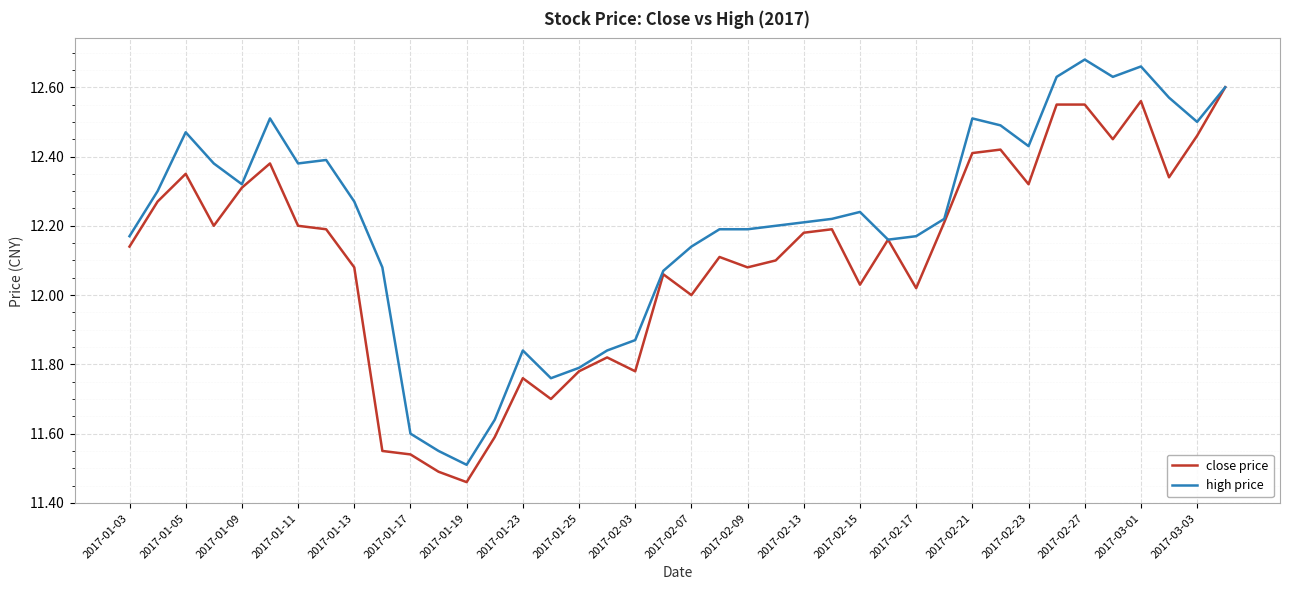

List the series in order of their overall mean, highest first.

high price, close price